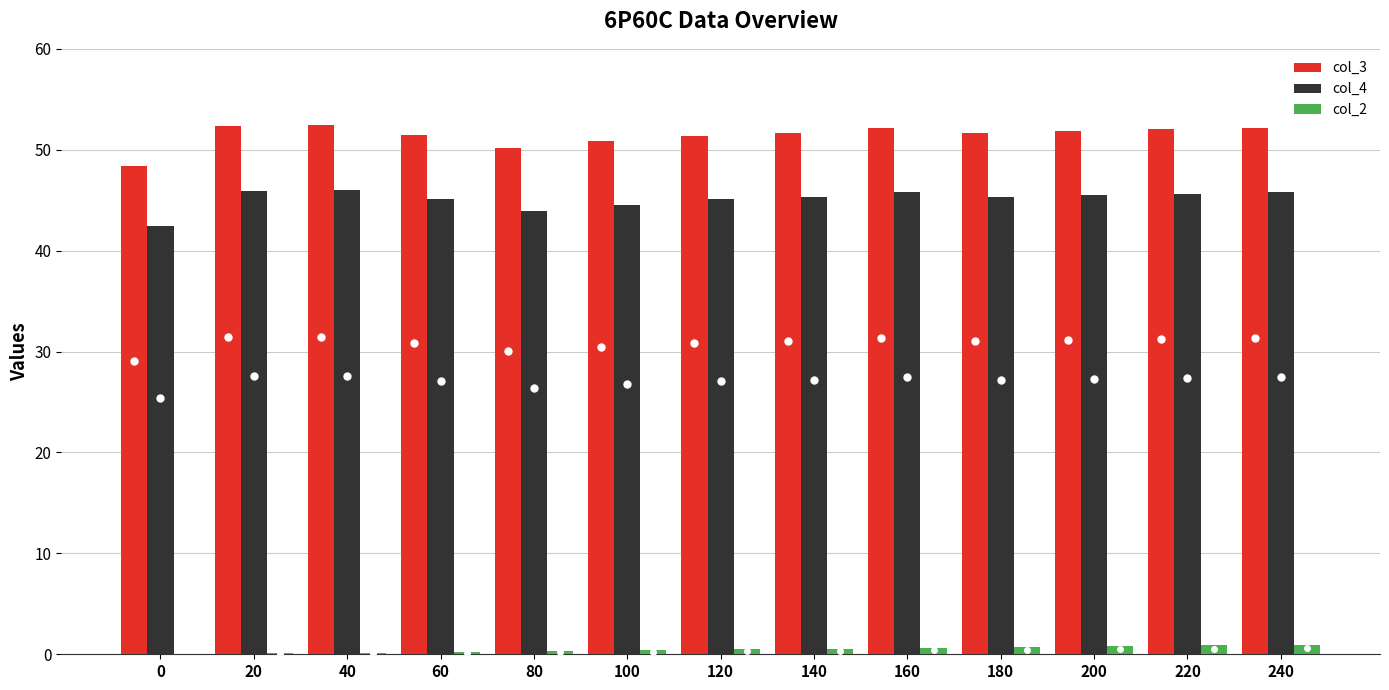

Read the col_3 value at 120.

51.4